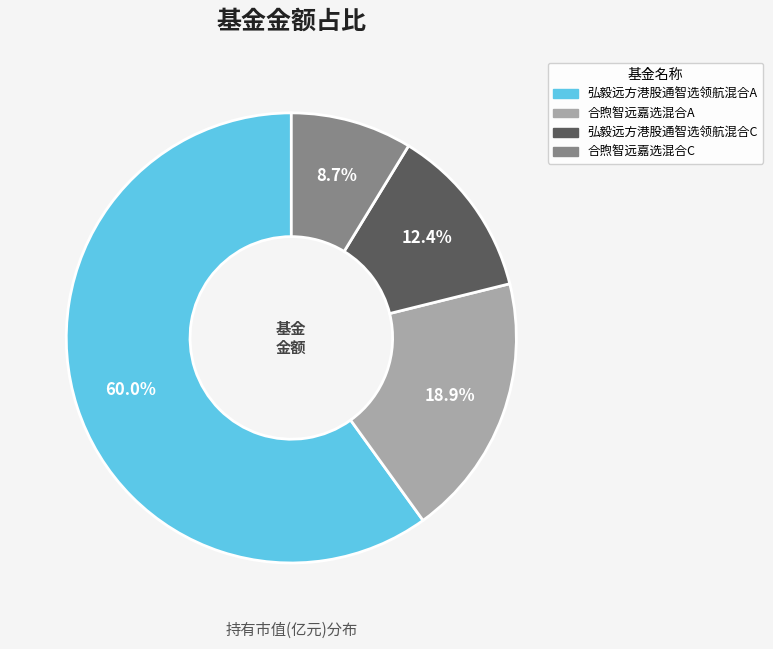

To the nearest percent, what portion does 合煦智远嘉选混合C represent?

9%